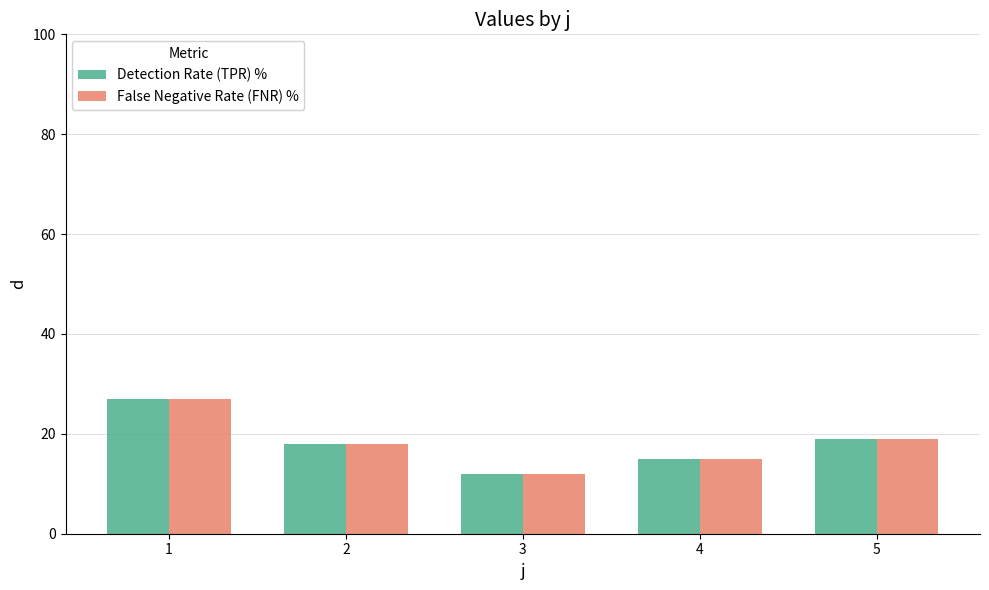

What is the total value across all series at 1?

54